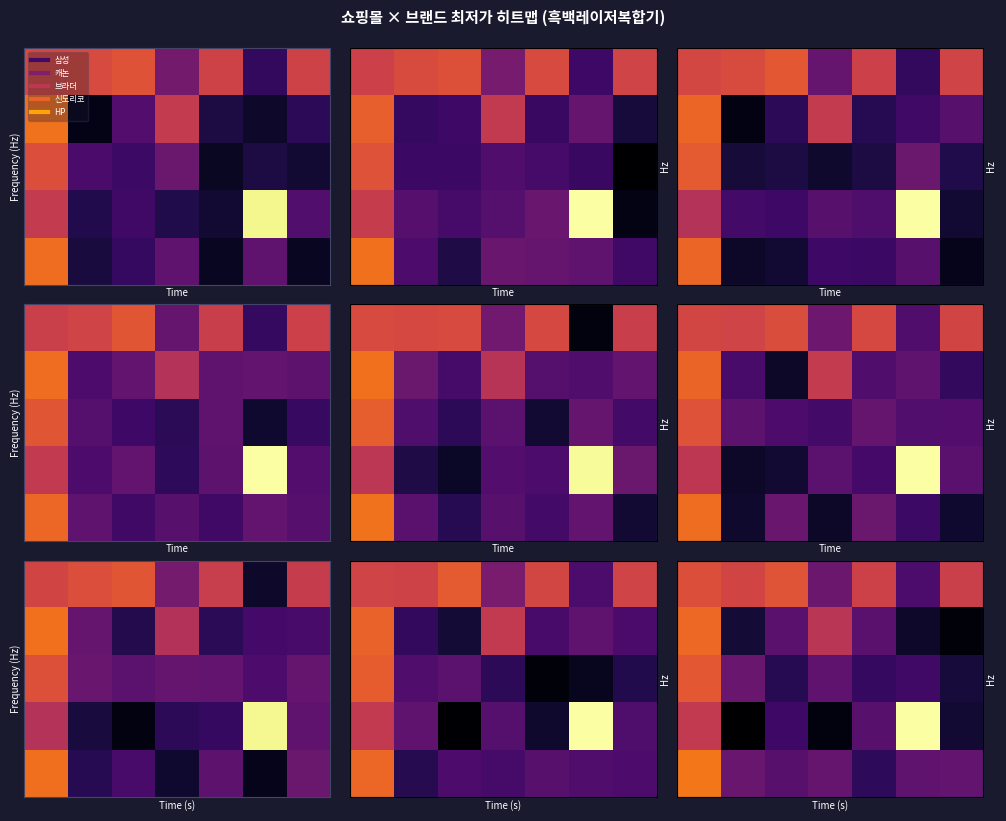

Reading left to right, list all the values displayed in this chart.

row_0: 0=239358.8	1=198554.9	2=264921.4	3=49990.4	4=186485.1	5=33429.5	6=180249.2
row_1: 0=239358.8	1=198554.9	2=264921.4	3=49990.4	4=186485.1	5=33429.5	6=180249.2
row_2: 0=239358.8	1=198554.9	2=264921.4	3=49990.4	4=186485.1	5=33429.5	6=180249.2
row_3: 0=239358.8	1=198554.9	2=264921.4	3=49990.4	4=186485.1	5=33429.5	6=180249.2
row_4: 0=349604.5	1=16613.5	2=39773.5	3=142176.0	4=40089.7	5=15157.0	6=11016.8
row_5: 0=349604.5	1=16613.5	2=39773.5	3=142176.0	4=40089.7	5=15157.0	6=11016.8
row_6: 0=349604.5	1=16613.5	2=39773.5	3=142176.0	4=40089.7	5=15157.0	6=11016.8
row_7: 0=349604.5	1=16613.5	2=39773.5	3=142176.0	4=40089.7	5=15157.0	6=11016.8
row_8: 0=282442.0	1=48698.5	2=21292.6	3=43052.0	4=24886.3	5=28759.3	6=17535.5
row_9: 0=282442.0	1=48698.5	2=21292.6	3=43052.0	4=24886.3	5=28759.3	6=17535.5
row_10: 0=282442.0	1=48698.5	2=21292.6	3=43052.0	4=24886.3	5=28759.3	6=17535.5
row_11: 0=282442.0	1=48698.5	2=21292.6	3=43052.0	4=24886.3	5=28759.3	6=17535.5
row_12: 0=158494.4	1=10065.7	2=28344.8	3=11552.5	4=39333.1	5=2205410.8	6=15843.7
row_13: 0=158494.4	1=10065.7	2=28344.8	3=11552.5	4=39333.1	5=2205410.8	6=15843.7
row_14: 0=158494.4	1=10065.7	2=28344.8	3=11552.5	4=39333.1	5=2205410.8	6=15843.7
row_15: 0=158494.4	1=10065.7	2=28344.8	3=11552.5	4=39333.1	5=2205410.8	6=15843.7
row_16: 0=424296.5	1=48486.9	2=39511.8	3=47462.8	4=23095.7	5=43948.2	6=44930.9
row_17: 0=424296.5	1=48486.9	2=39511.8	3=47462.8	4=23095.7	5=43948.2	6=44930.9
row_18: 0=424296.5	1=48486.9	2=39511.8	3=47462.8	4=23095.7	5=43948.2	6=44930.9
row_19: 0=424296.5	1=48486.9	2=39511.8	3=47462.8	4=23095.7	5=43948.2	6=44930.9